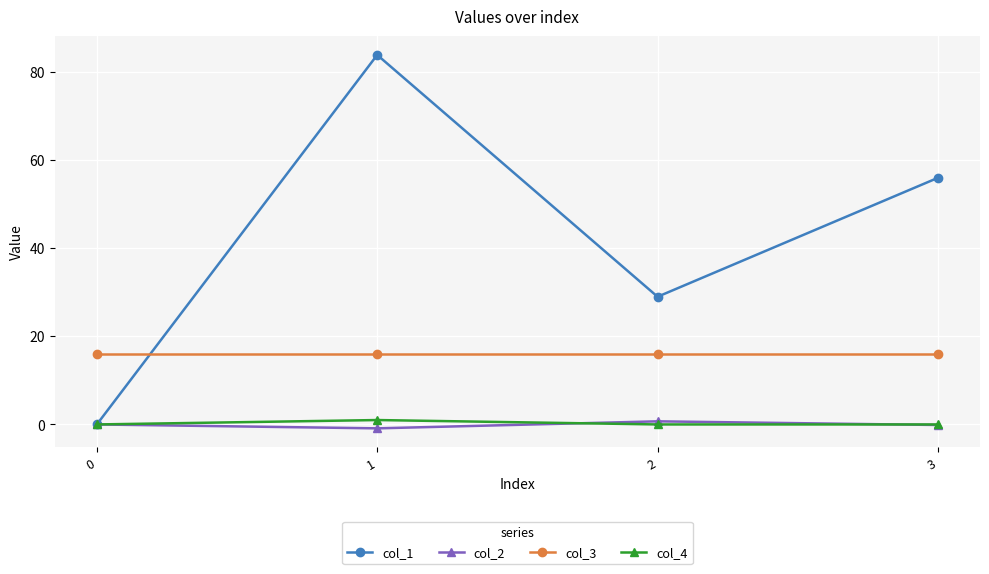

What is the highest value of the col_3 series?

16.0